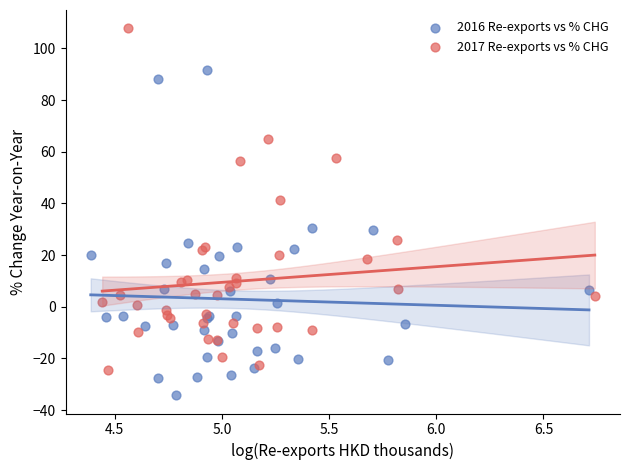

What are all the series names shown in the legend?

2016 Re-exports vs % CHG, 2017 Re-exports vs % CHG